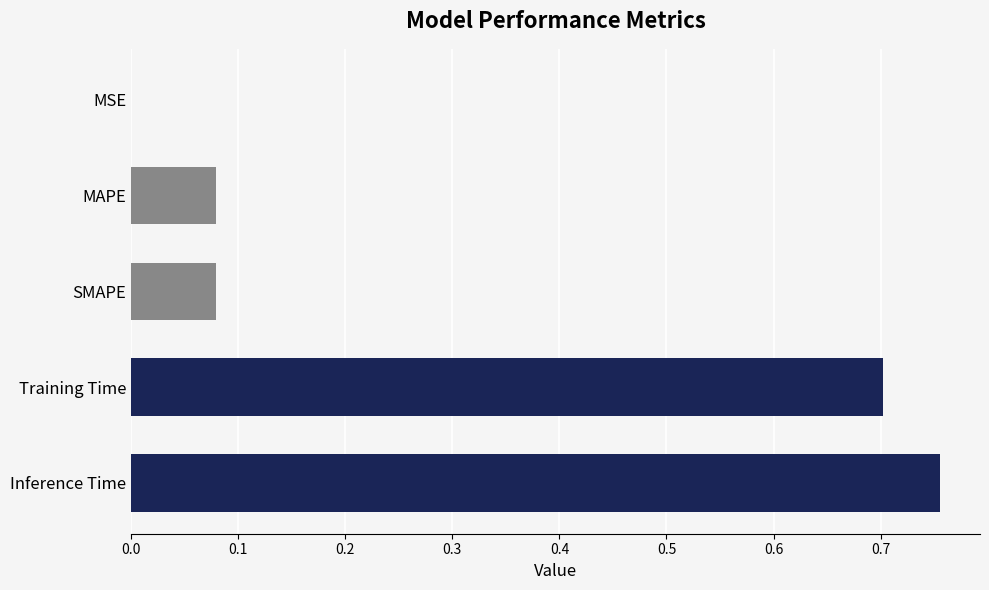

What is the sum of all values?

1.6